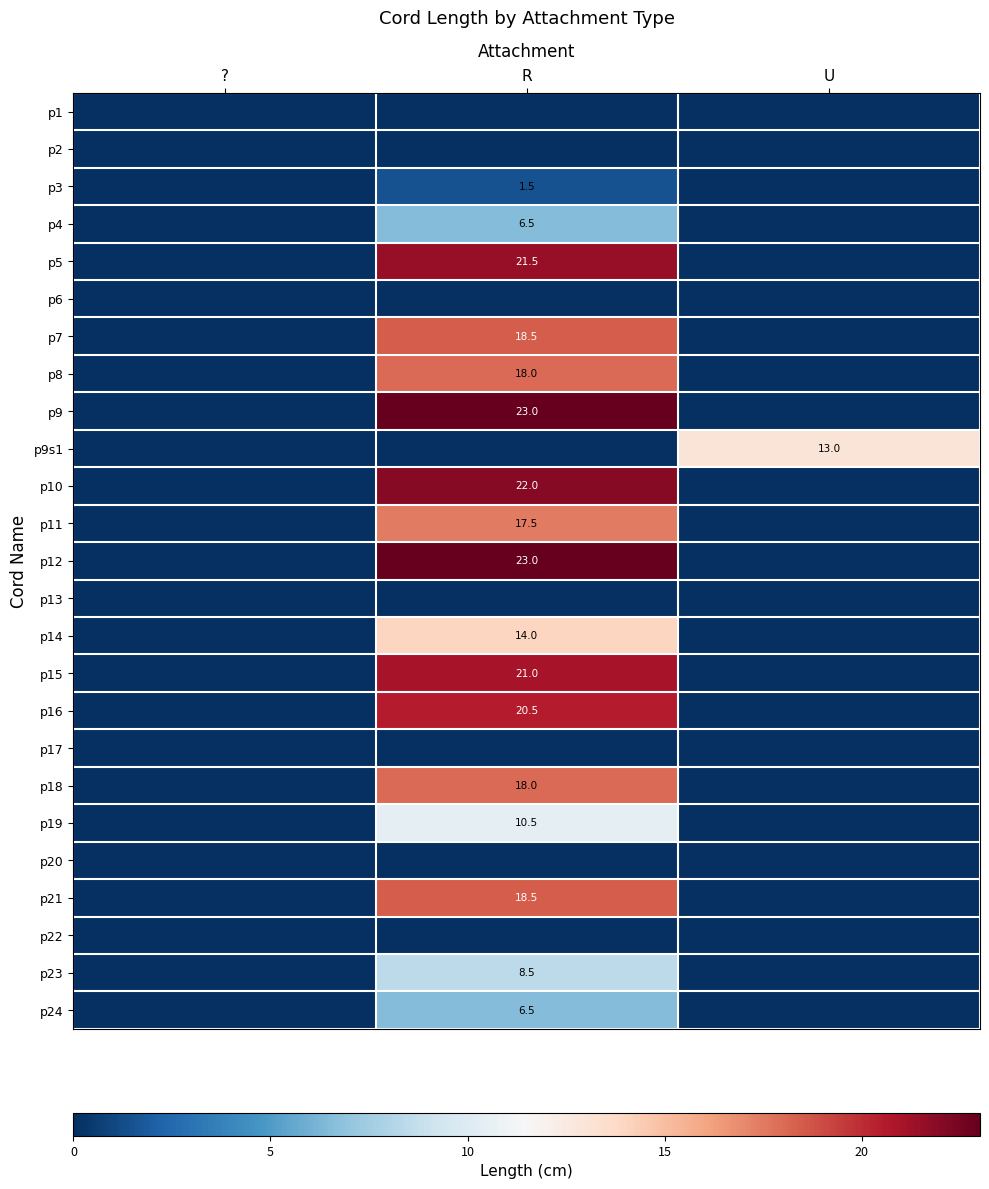

Which has a higher value, R or U?

R